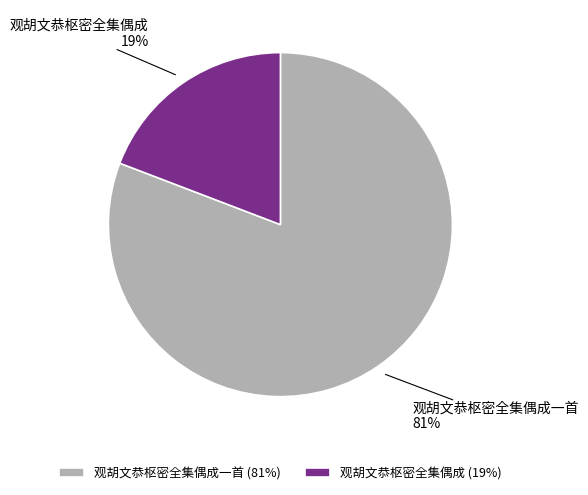

To the nearest percent, what percentage of the pie is 观胡文恭枢密全集偶成?

19%